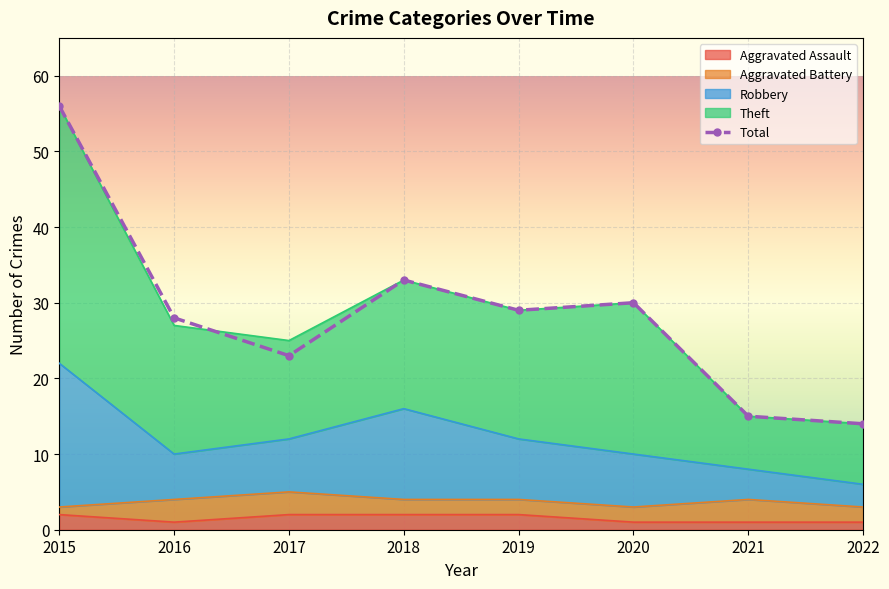

Where is the first local minimum for Total?

2017